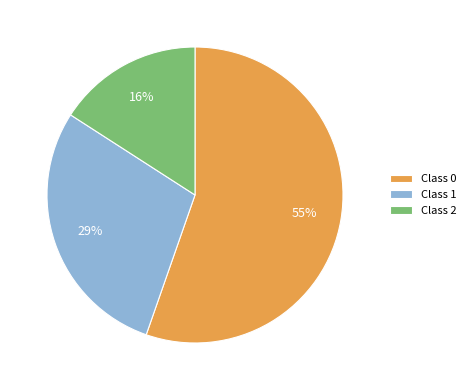

Which category accounts for the majority?

Class 0